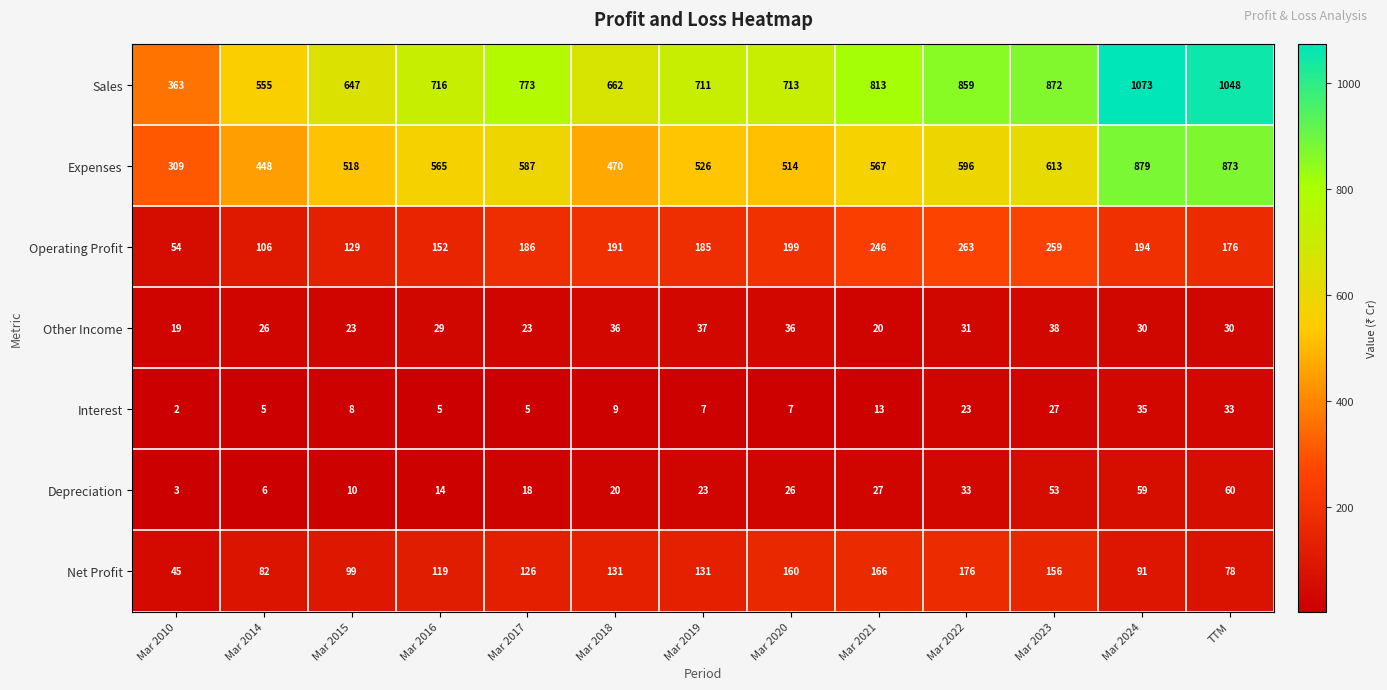

Rank the series at Mar 2024 from lowest to highest value.

Other Income, Interest, Depreciation, Net Profit, Operating Profit, Expenses, Sales